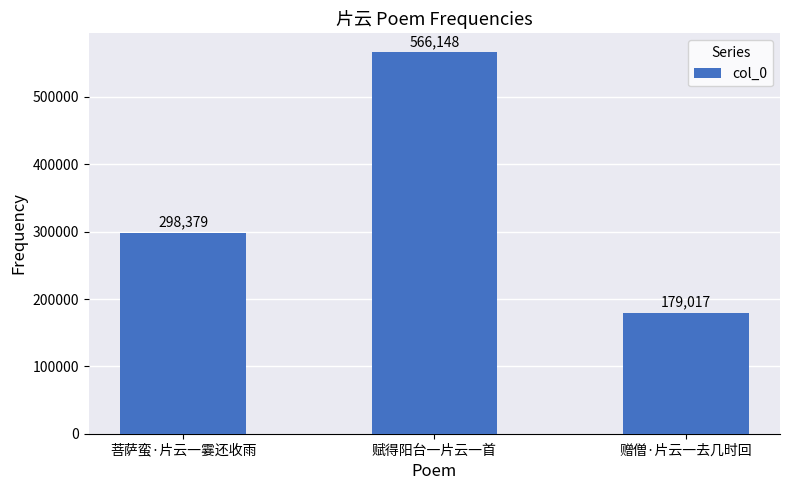

Which has a higher value, 赠僧·片云一去几时回 or 菩萨蛮·片云一霎还收雨?

菩萨蛮·片云一霎还收雨